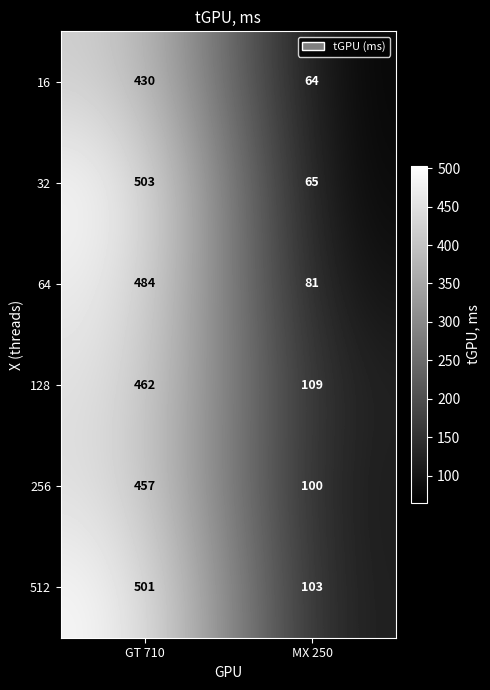

What is the total value across all series at GT 710?

2837